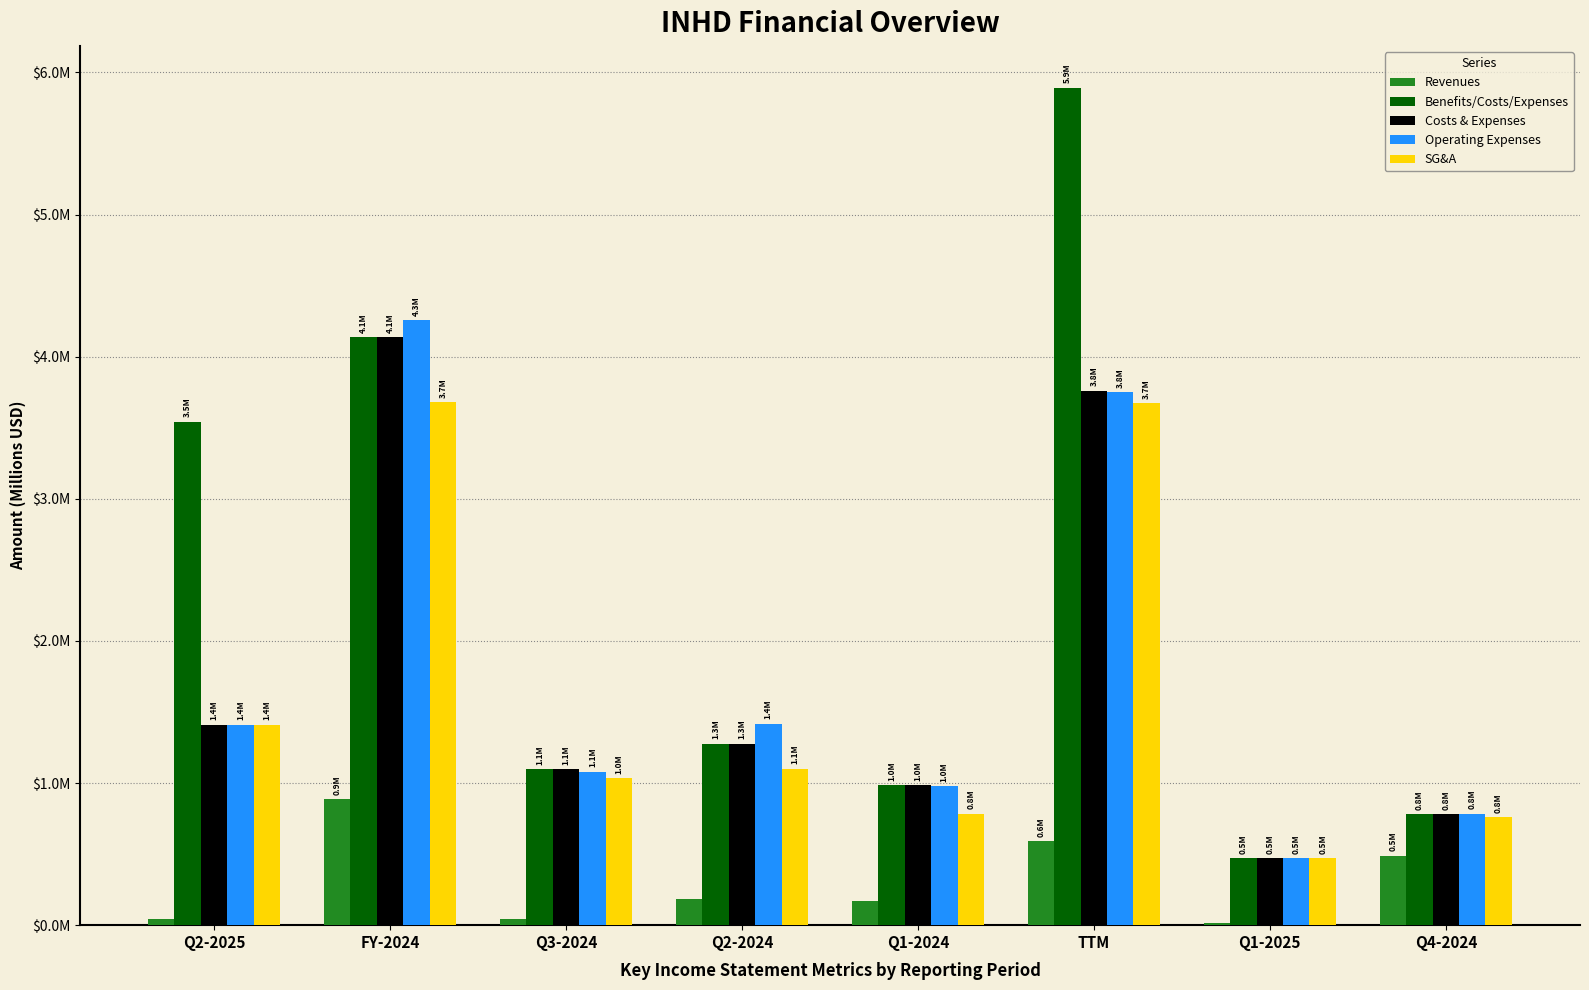

What is the difference between the Revenues values at Q1-2024 and Q4-2024?

0.3